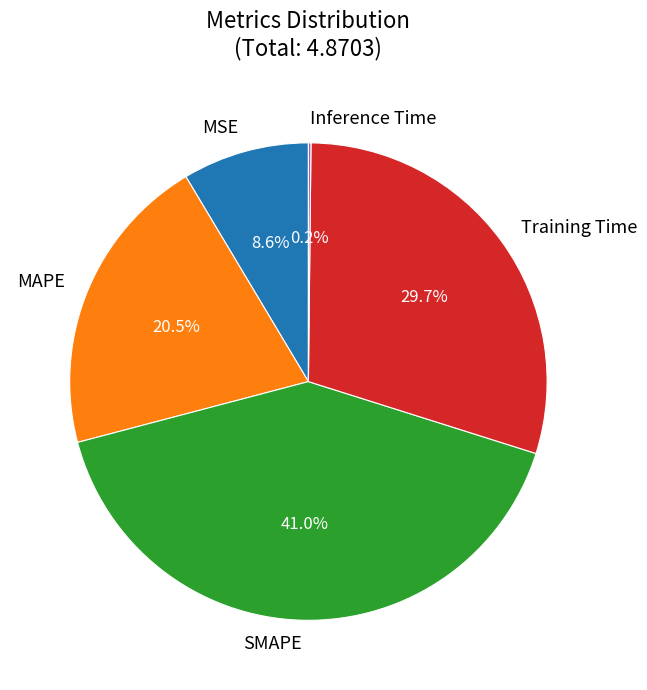

What is the largest slice in the pie chart?

SMAPE